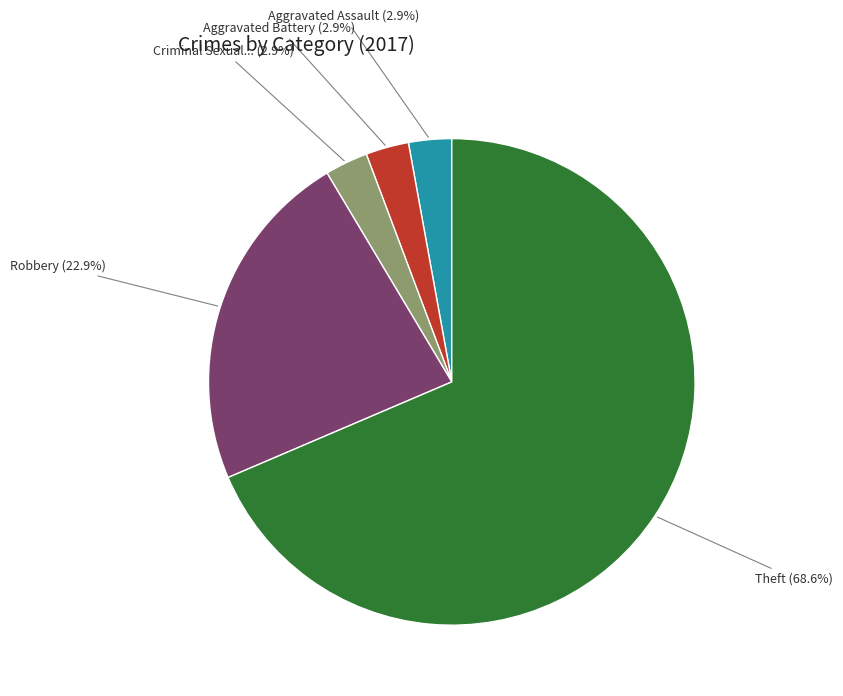

Is there any slice that represents more than half of the pie?

Yes